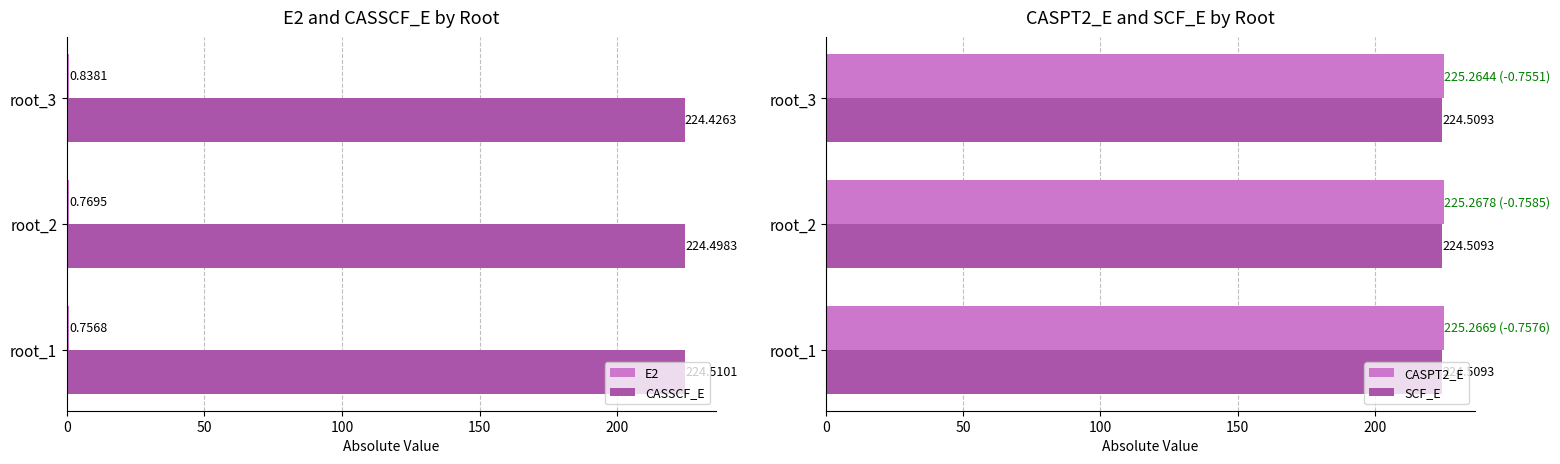

Count the number of data series in this chart.

4